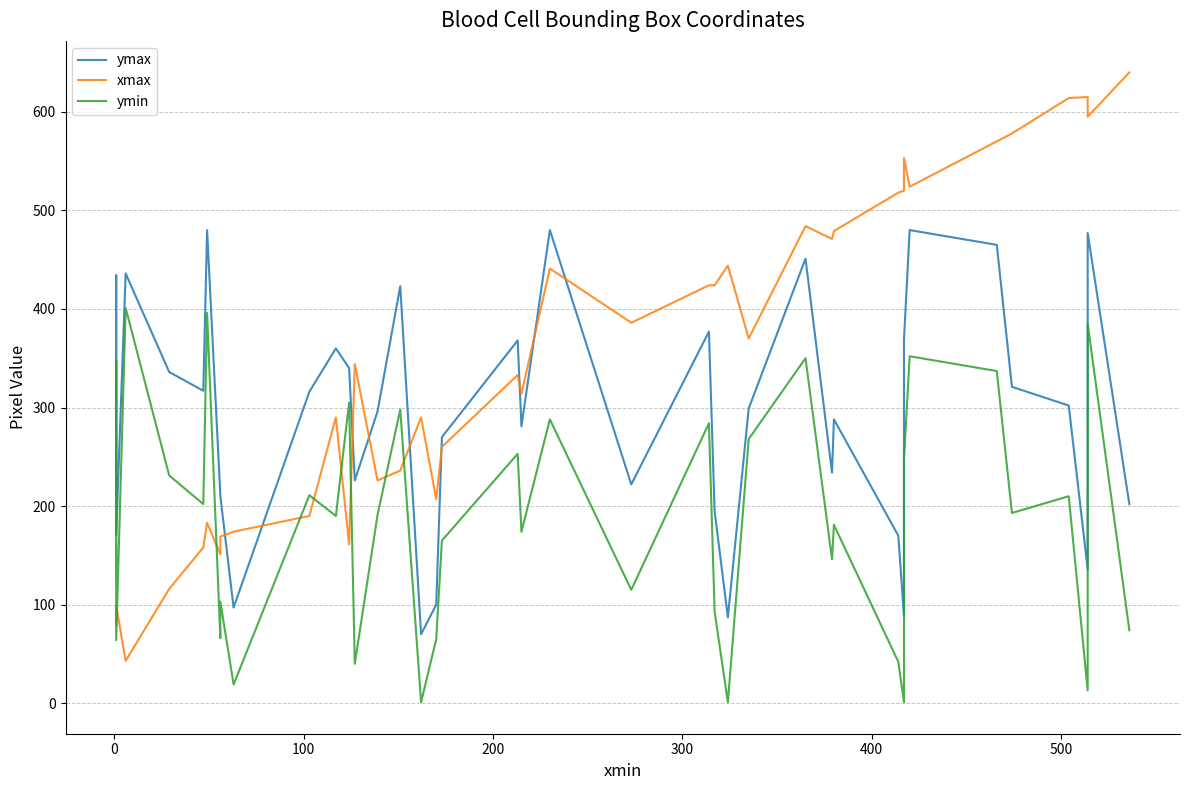

True or false: xmax and ymin cross at least once.

True